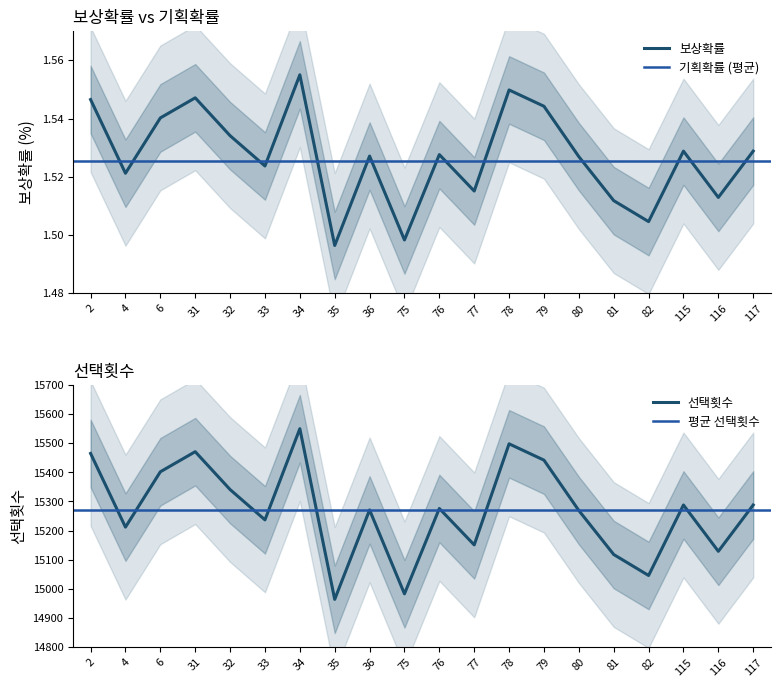

Does the chart display data point markers on the line(s)?

No